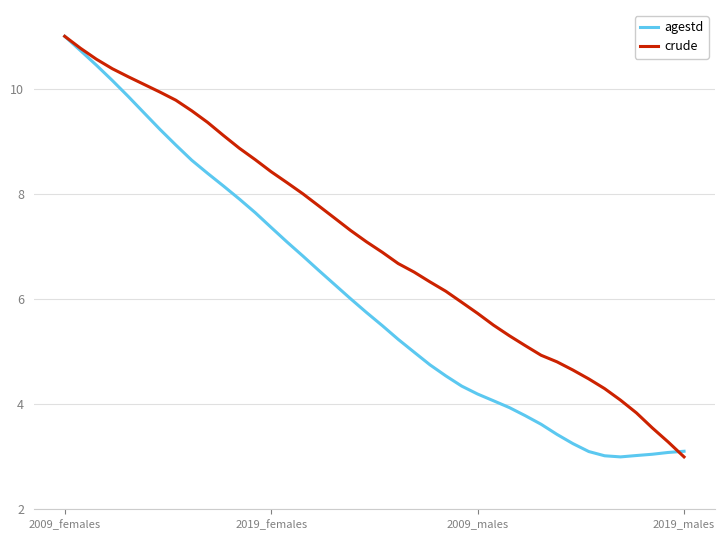

List the series in order of their overall mean, highest first.

crude, agestd